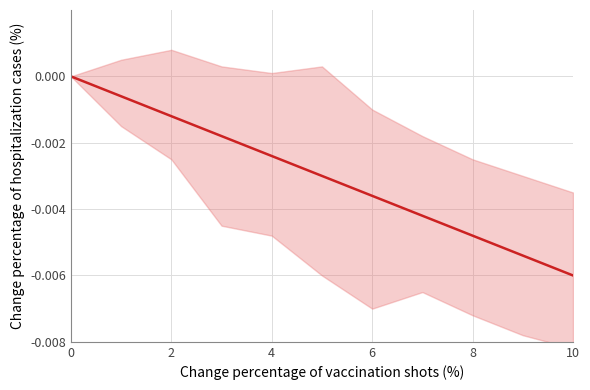

The value at 7 is -0.0. True or false?

True